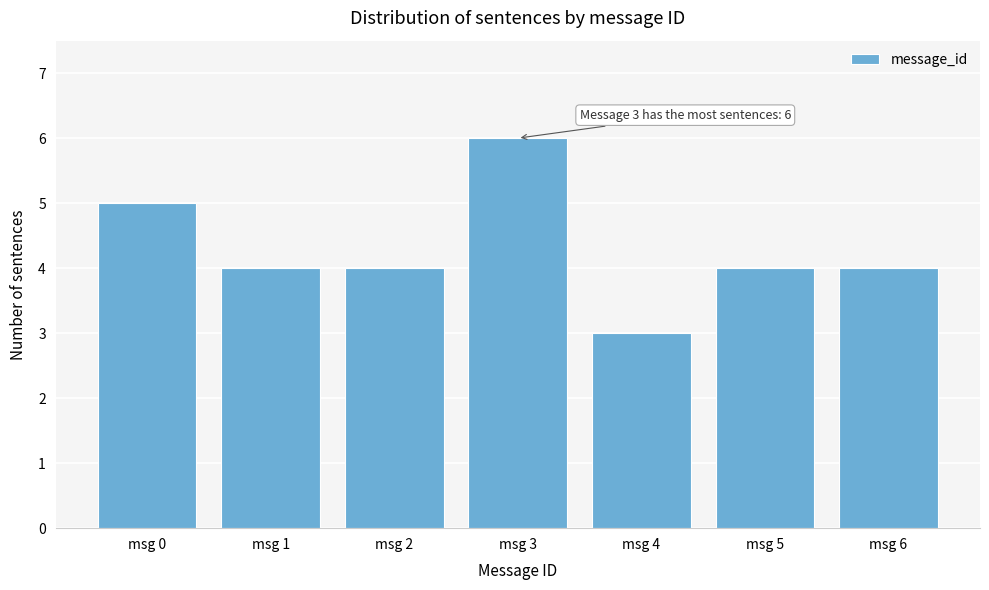

Reading right to left, what are all the values shown in this chart?

4	4	3	6	4	4	5